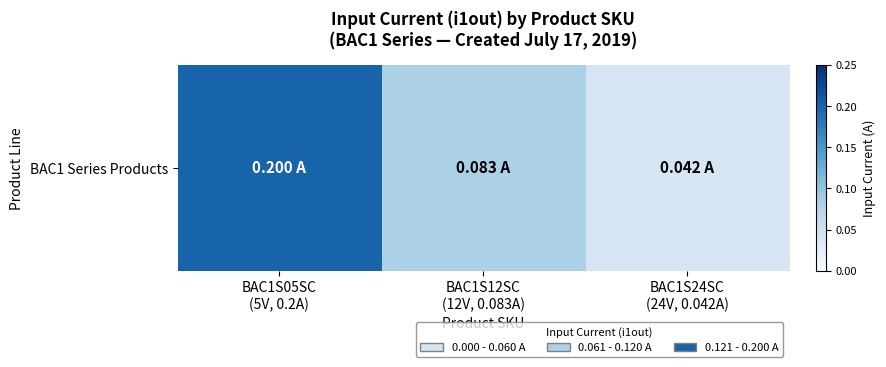

At which label is the value closest to 0?

BAC1S24SC
(24V, 0.042A)